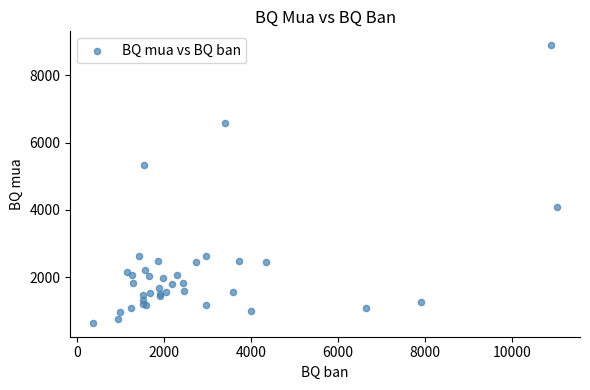

What Y value in the scatter plot is closest to 4771?

5338